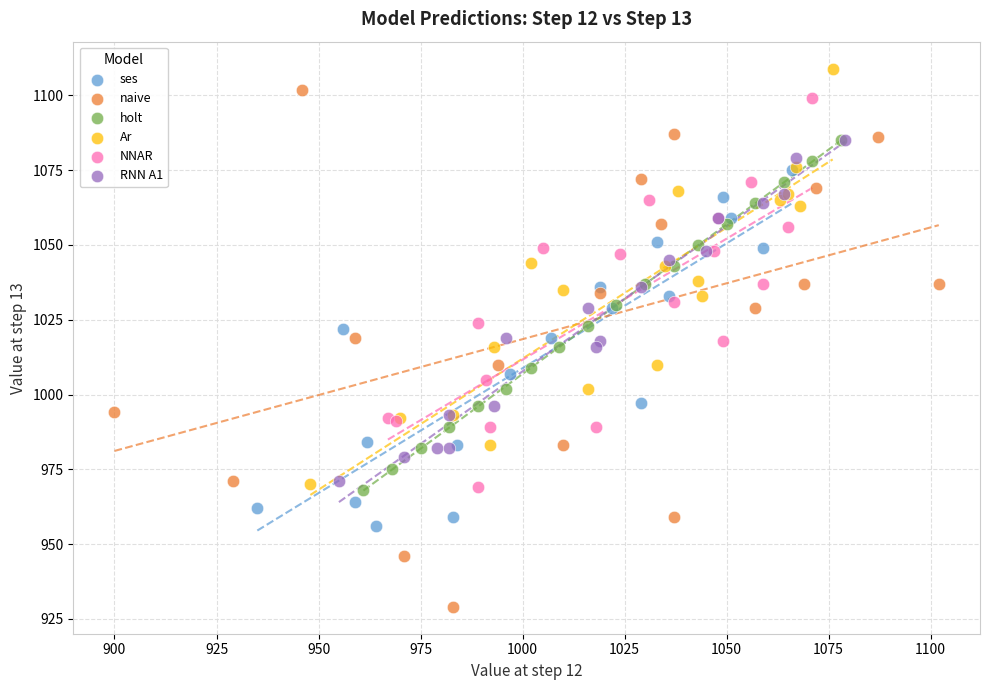

Which series has the widest spread of Y values?

naive